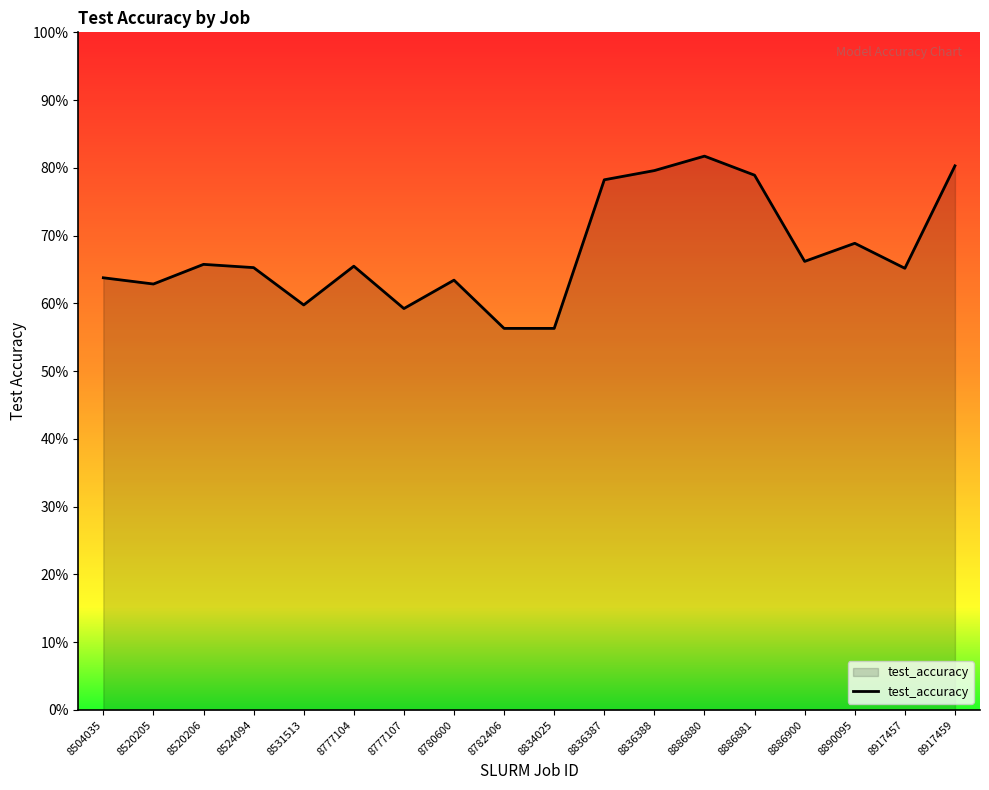

How many points are lower than both their immediate neighbors (excluding endpoints)?

5